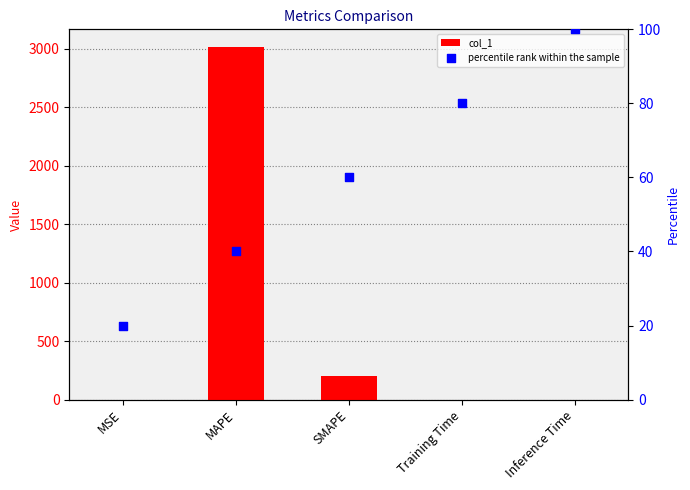

Which series contains the highest Y value?

col_1